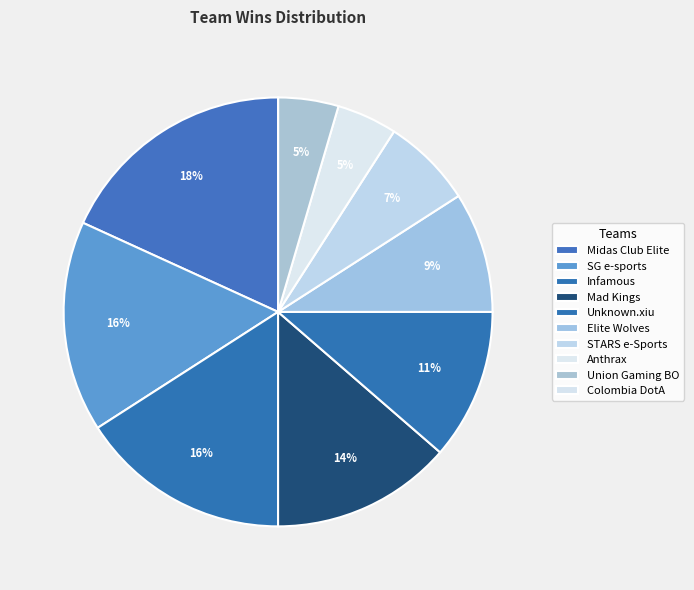

How many slices are in this pie chart?

10